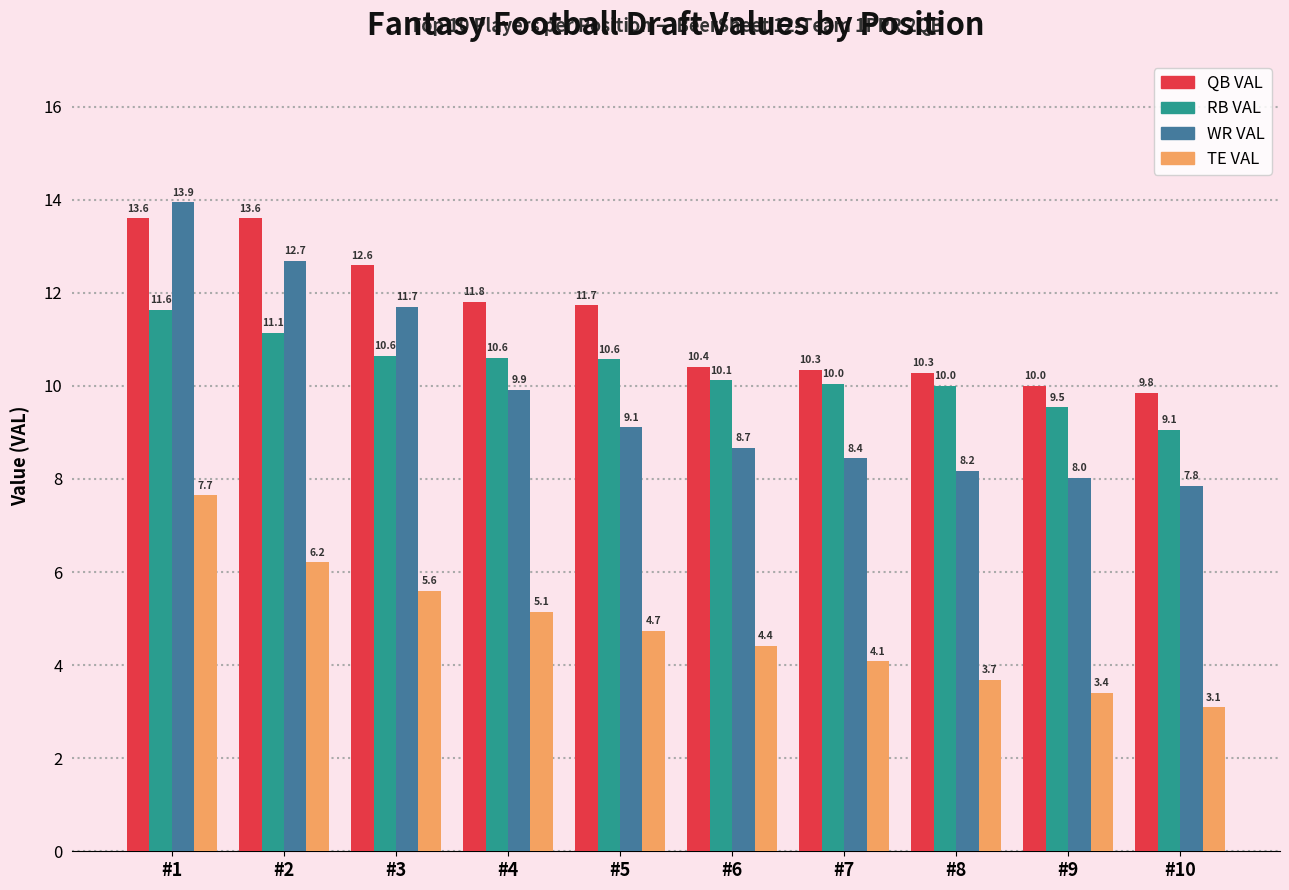

What is the difference between the maximum and second lowest values in the TE VAL series?

4.2